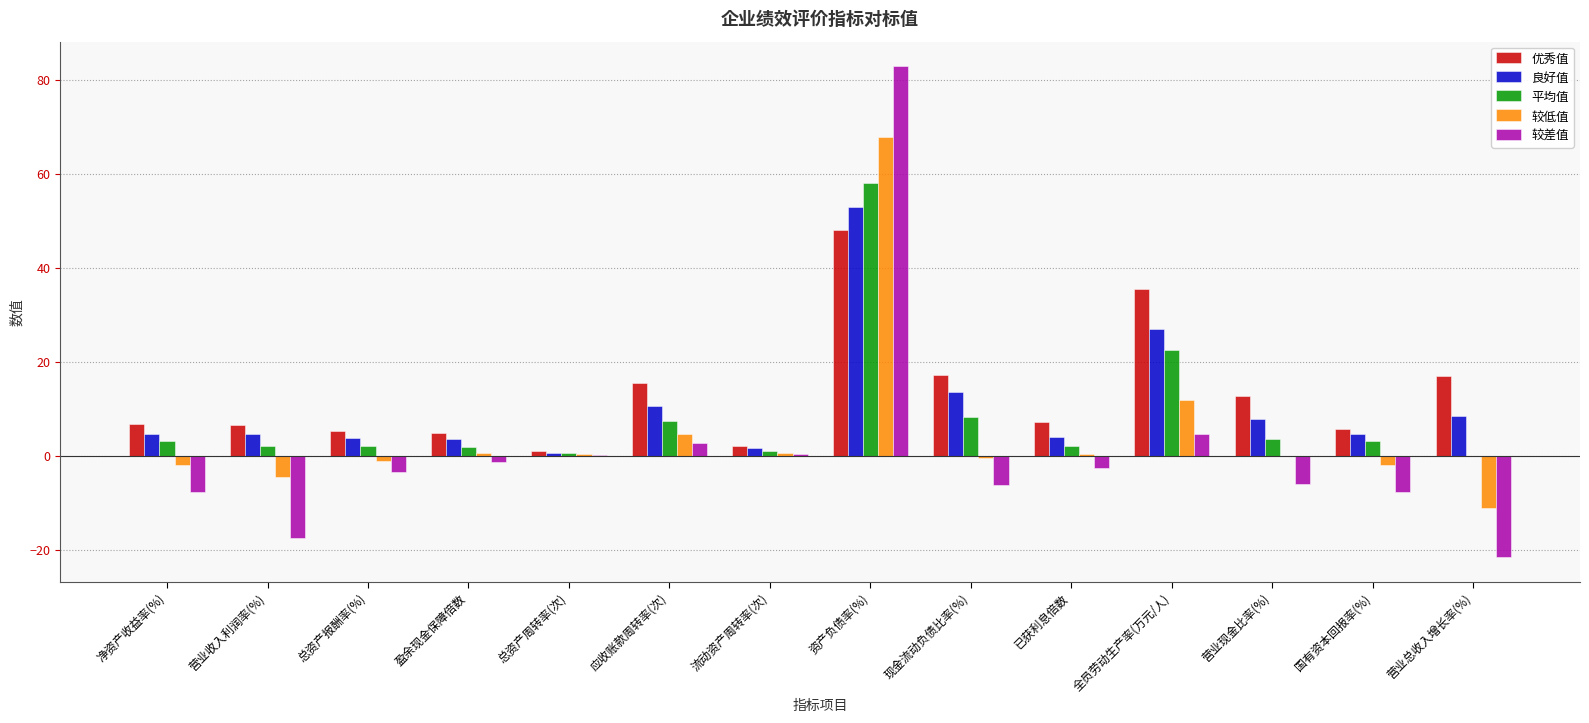

How many categories are shown in the chart?

14